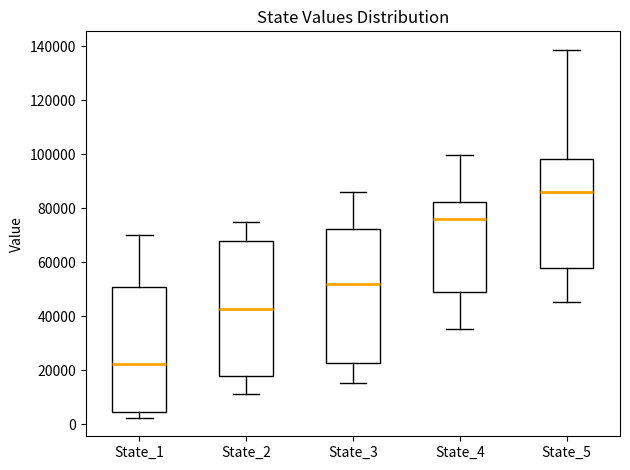

Where is the upper edge of the box for State_3 on the y-axis? The values are not printed on the chart, so give them approximately, as read against the axis.

72000